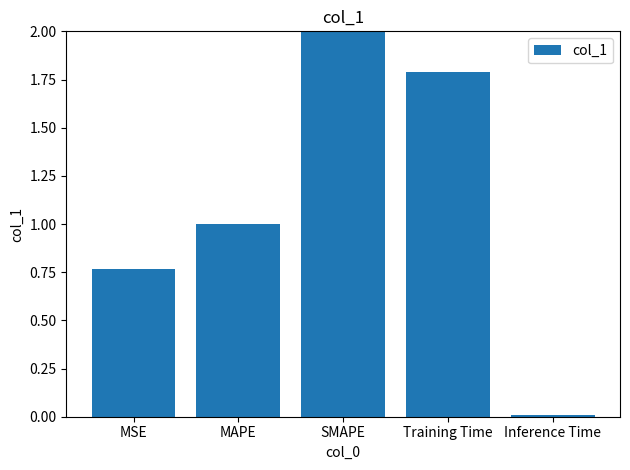

What is the difference between the maximum and minimum values?

2.0